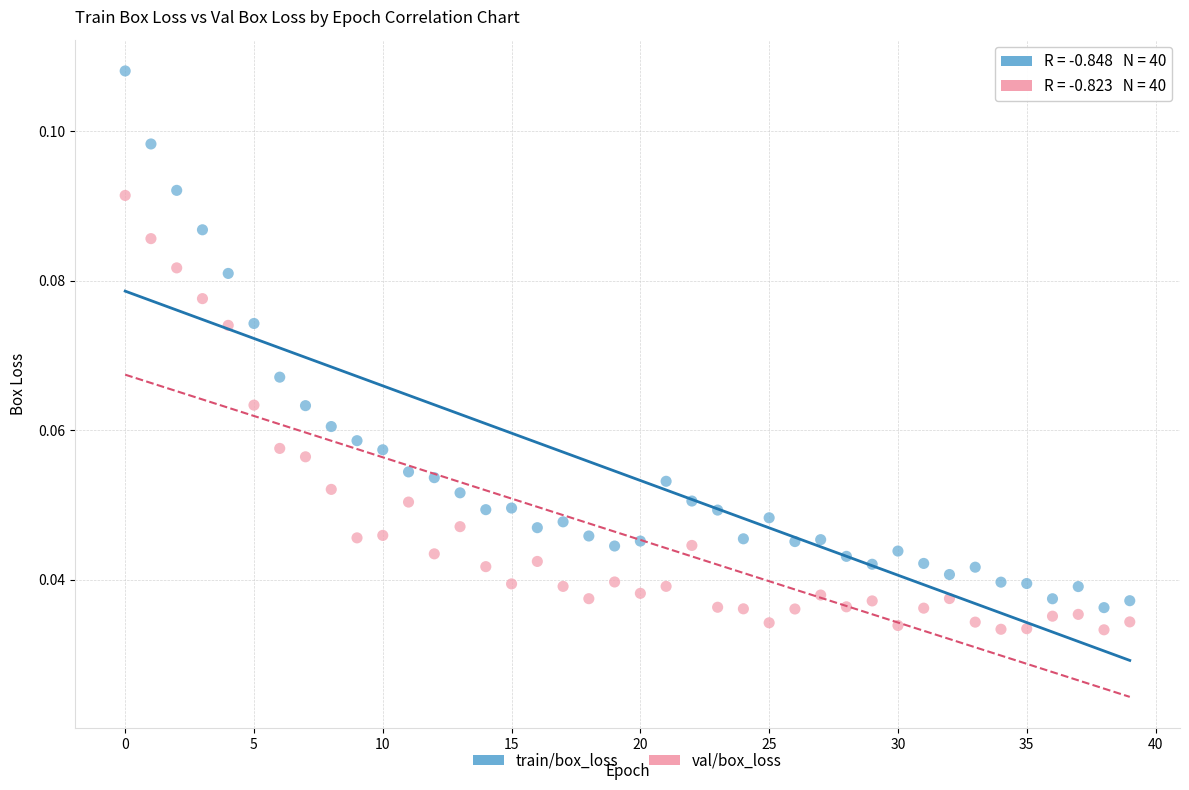

Which series contains the lowest Y value?

val/box_loss